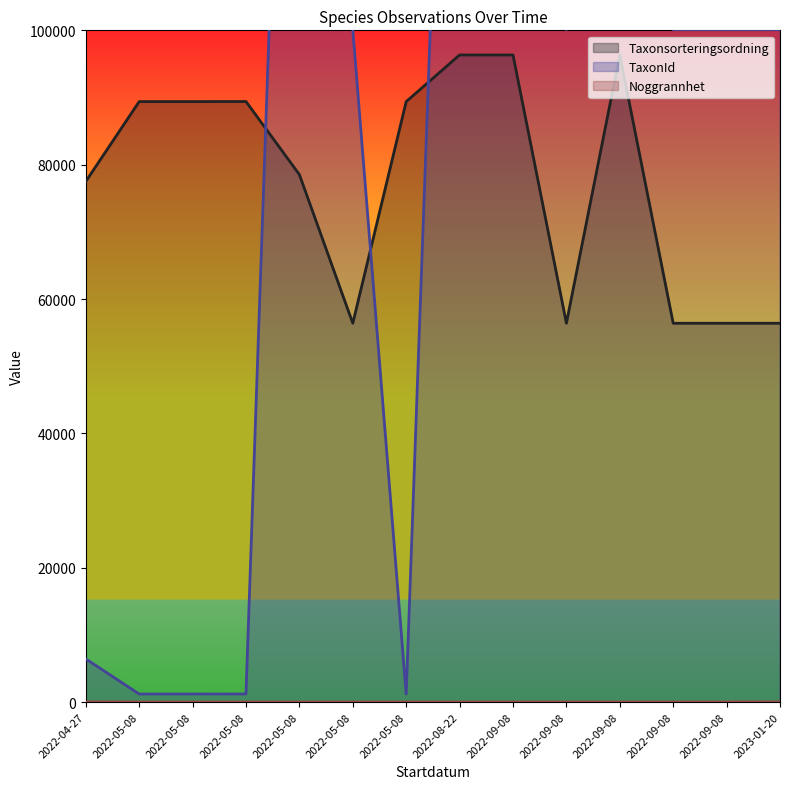

What is the minimum value shown in the chart?

10